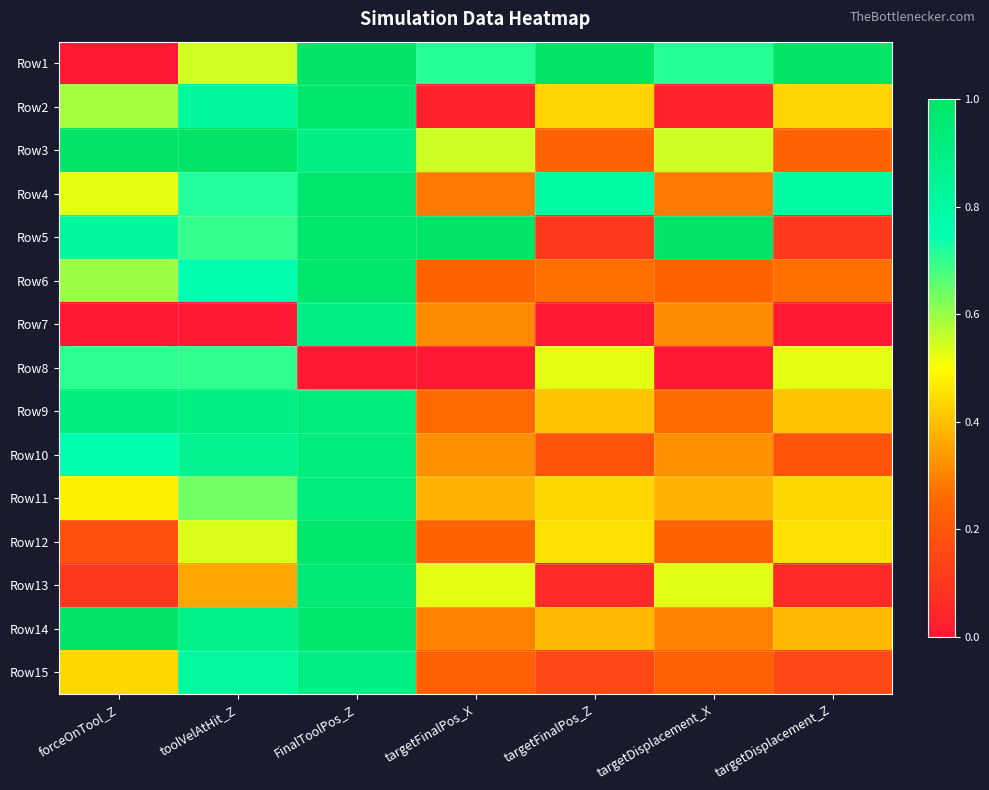

Reading left to right, transcribe all the data shown in this chart.

Row1: forceOnTool_Z=0.0	toolVelAtHit_Z=0.5	FinalToolPos_Z=1.0	targetFinalPos_X=0.7	targetFinalPos_Z=1.0	targetDisplacement_X=0.7	targetDisplacement_Z=1.0
Row2: forceOnTool_Z=0.6	toolVelAtHit_Z=0.8	FinalToolPos_Z=1.0	targetFinalPos_X=0.0	targetFinalPos_Z=0.4	targetDisplacement_X=0.0	targetDisplacement_Z=0.4
Row3: forceOnTool_Z=1.0	toolVelAtHit_Z=1.0	FinalToolPos_Z=0.9	targetFinalPos_X=0.5	targetFinalPos_Z=0.2	targetDisplacement_X=0.5	targetDisplacement_Z=0.2
Row4: forceOnTool_Z=0.5	toolVelAtHit_Z=0.7	FinalToolPos_Z=1.0	targetFinalPos_X=0.3	targetFinalPos_Z=0.8	targetDisplacement_X=0.3	targetDisplacement_Z=0.8
Row5: forceOnTool_Z=0.8	toolVelAtHit_Z=0.7	FinalToolPos_Z=1.0	targetFinalPos_X=1.0	targetFinalPos_Z=0.1	targetDisplacement_X=1.0	targetDisplacement_Z=0.1
Row6: forceOnTool_Z=0.6	toolVelAtHit_Z=0.8	FinalToolPos_Z=1.0	targetFinalPos_X=0.2	targetFinalPos_Z=0.3	targetDisplacement_X=0.2	targetDisplacement_Z=0.3
Row7: forceOnTool_Z=0.0	toolVelAtHit_Z=0.0	FinalToolPos_Z=0.9	targetFinalPos_X=0.3	targetFinalPos_Z=0.0	targetDisplacement_X=0.3	targetDisplacement_Z=0.0
Row8: forceOnTool_Z=0.7	toolVelAtHit_Z=0.7	FinalToolPos_Z=0.0	targetFinalPos_X=0.0	targetFinalPos_Z=0.5	targetDisplacement_X=0.0	targetDisplacement_Z=0.5
Row9: forceOnTool_Z=0.9	toolVelAtHit_Z=0.9	FinalToolPos_Z=0.9	targetFinalPos_X=0.3	targetFinalPos_Z=0.4	targetDisplacement_X=0.3	targetDisplacement_Z=0.4
Row10: forceOnTool_Z=0.8	toolVelAtHit_Z=0.9	FinalToolPos_Z=0.9	targetFinalPos_X=0.3	targetFinalPos_Z=0.2	targetDisplacement_X=0.3	targetDisplacement_Z=0.2
Row11: forceOnTool_Z=0.5	toolVelAtHit_Z=0.6	FinalToolPos_Z=0.9	targetFinalPos_X=0.4	targetFinalPos_Z=0.4	targetDisplacement_X=0.4	targetDisplacement_Z=0.4
Row12: forceOnTool_Z=0.2	toolVelAtHit_Z=0.5	FinalToolPos_Z=1.0	targetFinalPos_X=0.2	targetFinalPos_Z=0.5	targetDisplacement_X=0.2	targetDisplacement_Z=0.5
Row13: forceOnTool_Z=0.1	toolVelAtHit_Z=0.4	FinalToolPos_Z=0.9	targetFinalPos_X=0.5	targetFinalPos_Z=0.1	targetDisplacement_X=0.5	targetDisplacement_Z=0.1
Row14: forceOnTool_Z=1.0	toolVelAtHit_Z=0.9	FinalToolPos_Z=1.0	targetFinalPos_X=0.3	targetFinalPos_Z=0.4	targetDisplacement_X=0.3	targetDisplacement_Z=0.4
Row15: forceOnTool_Z=0.4	toolVelAtHit_Z=0.8	FinalToolPos_Z=0.9	targetFinalPos_X=0.2	targetFinalPos_Z=0.2	targetDisplacement_X=0.2	targetDisplacement_Z=0.2